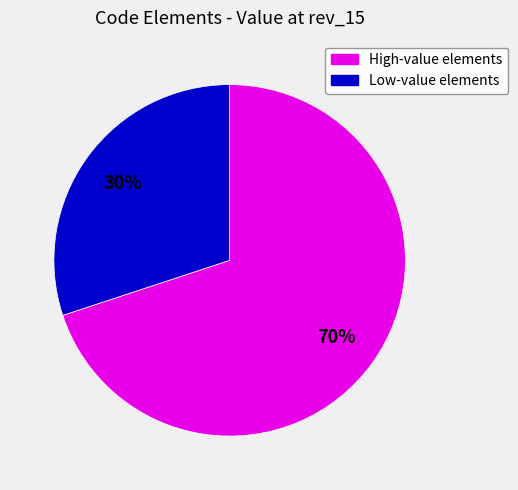

How many segments does this pie chart have?

2